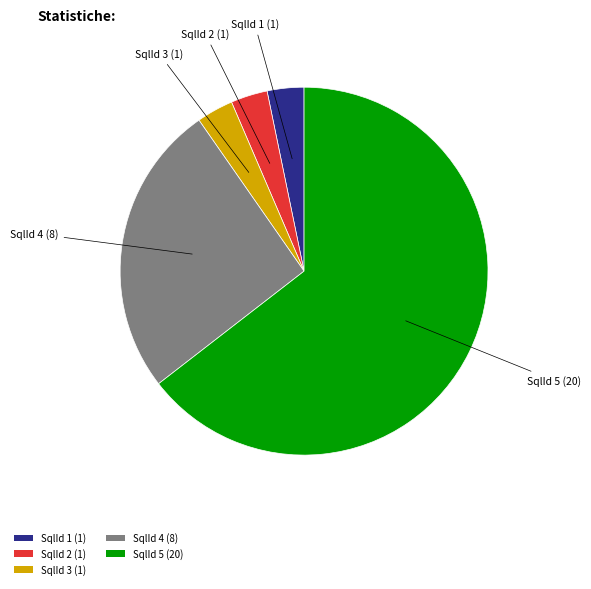

Which has a higher value, SqlId 5 (20) or SqlId 3 (1)?

SqlId 5 (20)